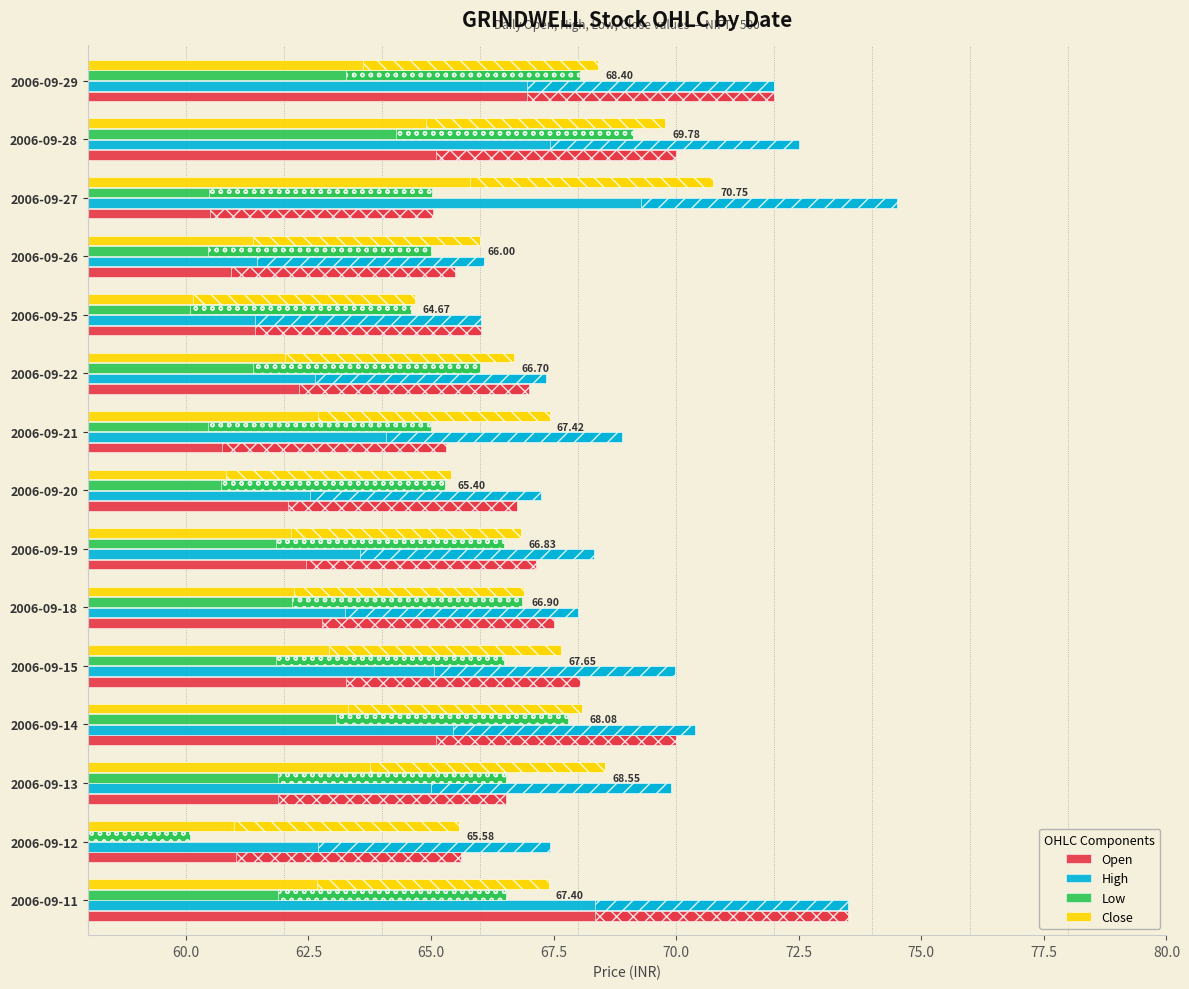

What is the spread (max minus min) of values at 2006-09-14?

2.6